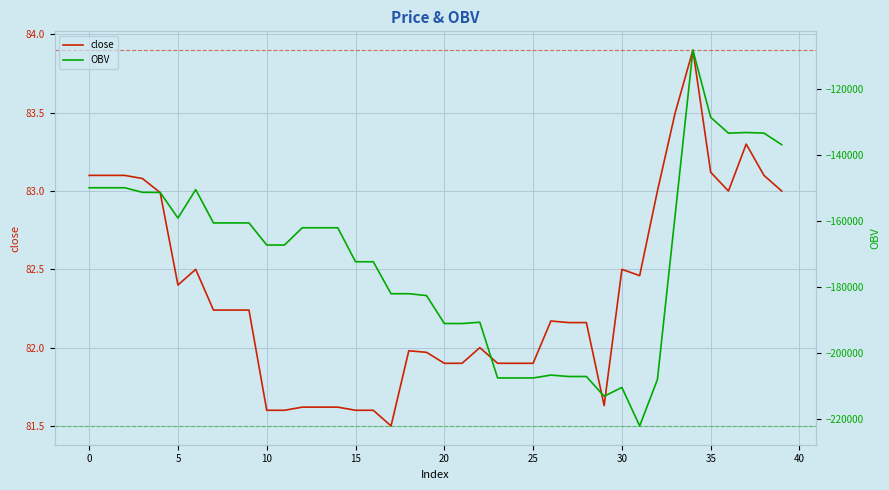

How many distinct data groups are displayed?

2